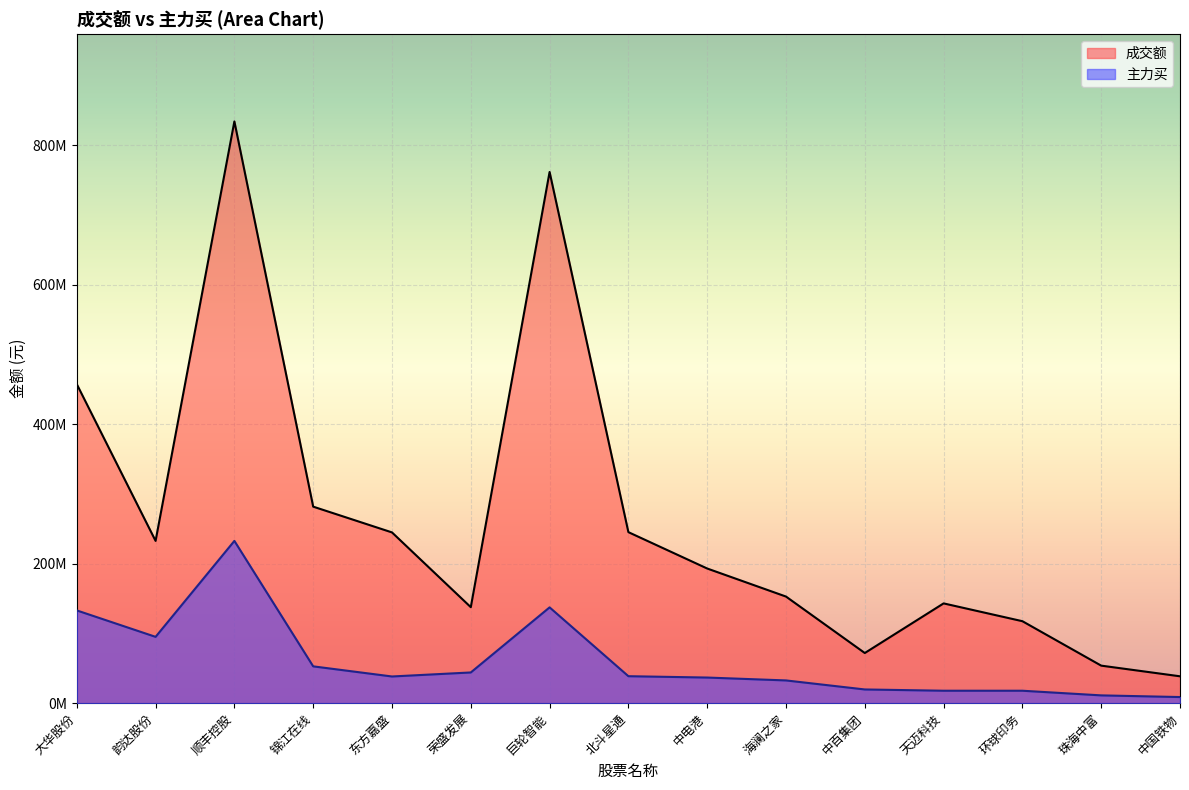

How many distinct data groups are displayed?

2